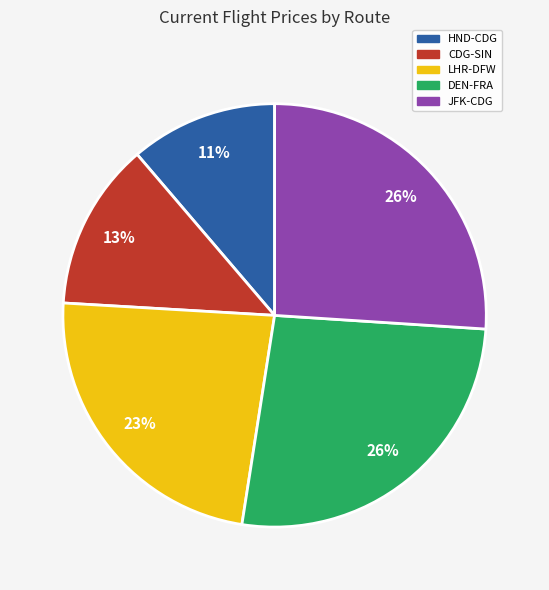

How many slices are in this pie chart?

5